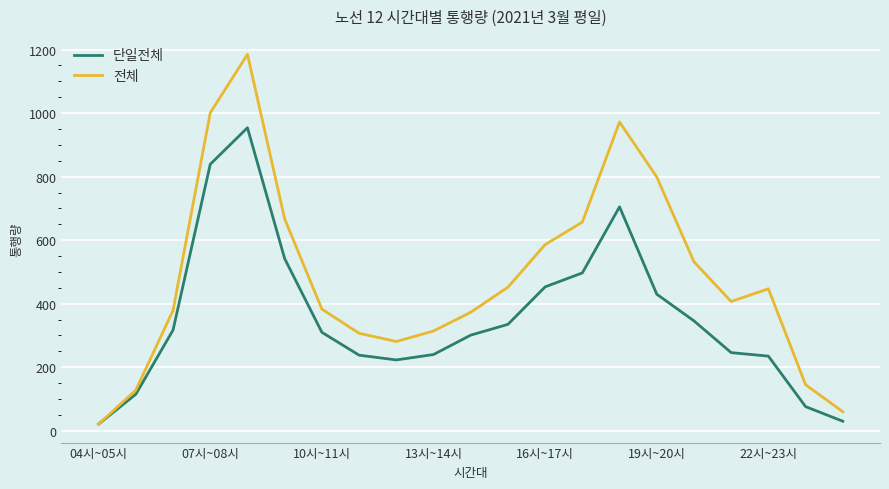

What is the average value of the 전체 series?

481